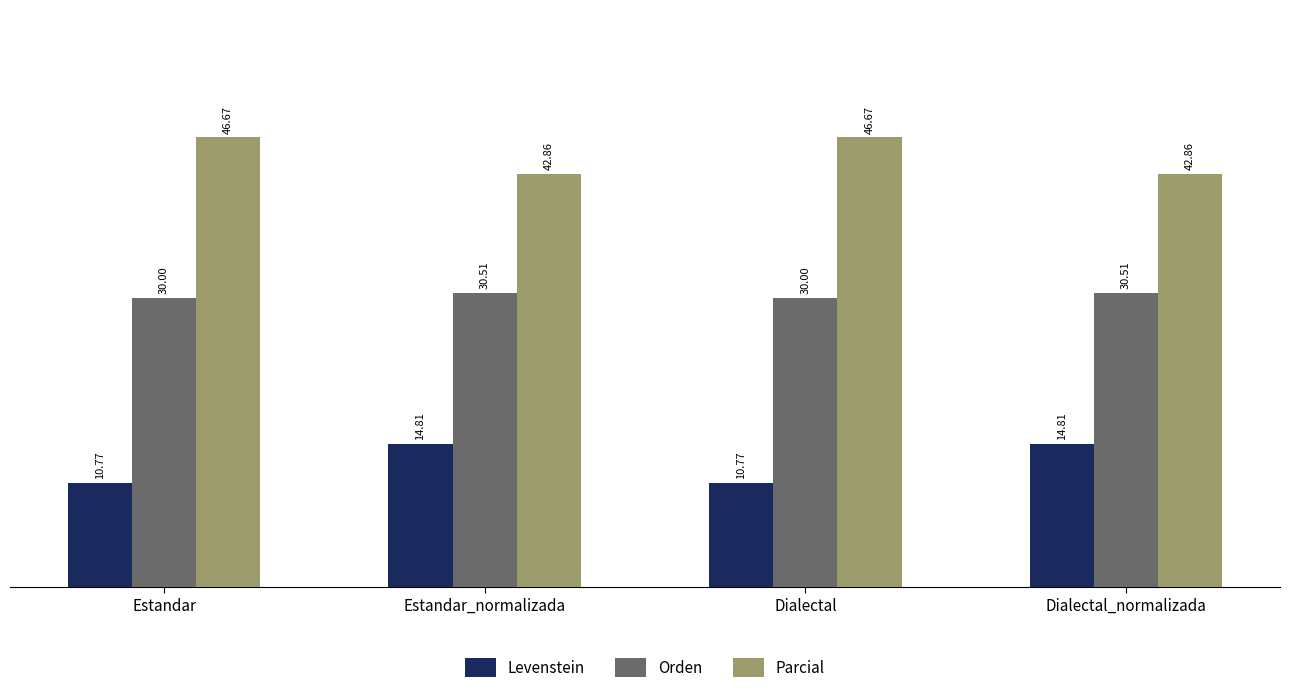

Read the Orden value at Dialectal_normalizada.

30.5